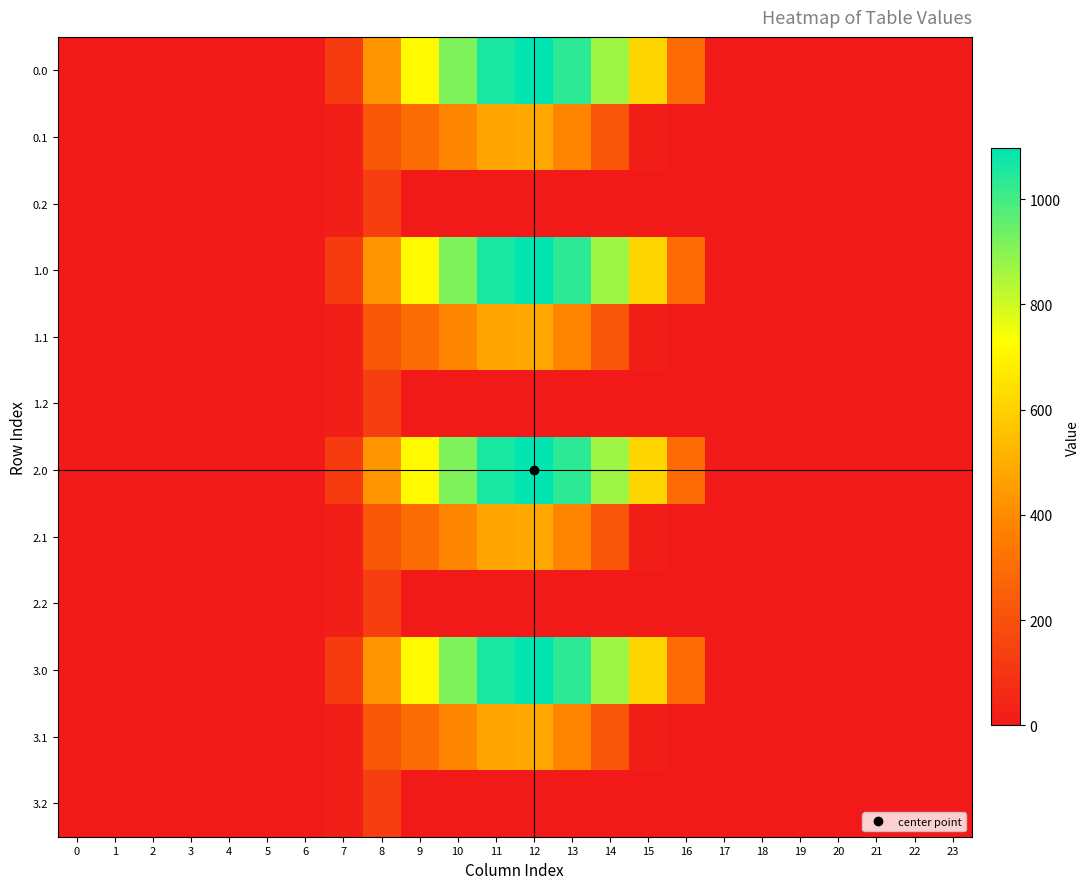

How many distinct data groups are displayed?

12